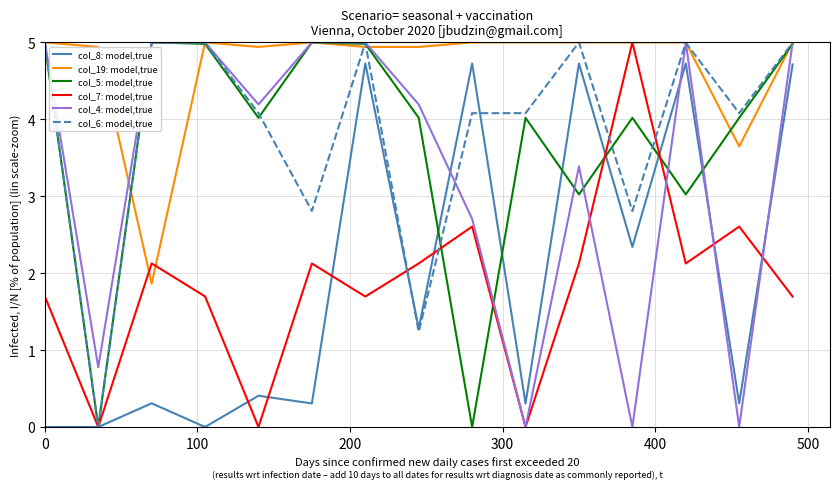

Which series has the largest total across all categories?

col_19: model,true